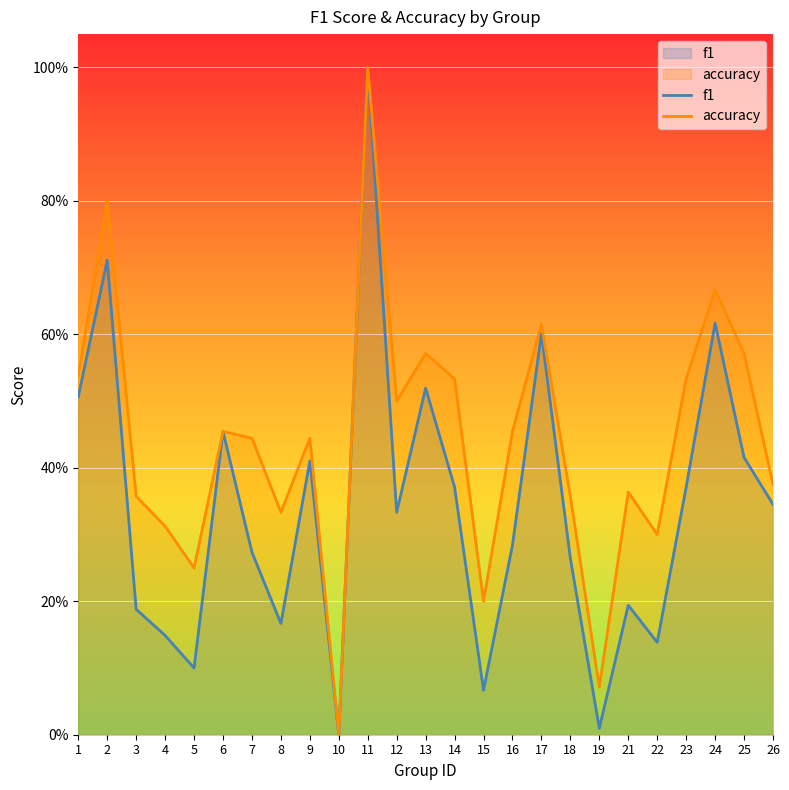

What is the difference between the highest and lowest values at 25?

0.2